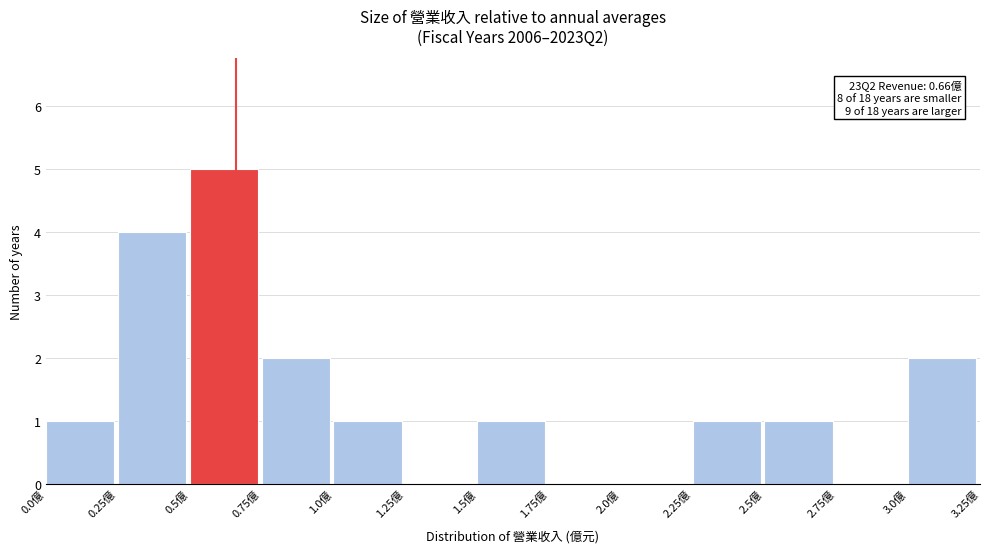

Over which range of the x-axis is the bar tallest?

0.50 to 0.75